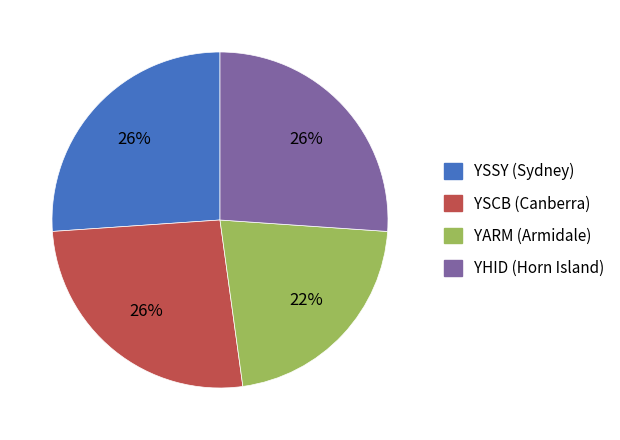

Is the sum of YARM (Armidale) and YSSY (Sydney) greater than half?

No